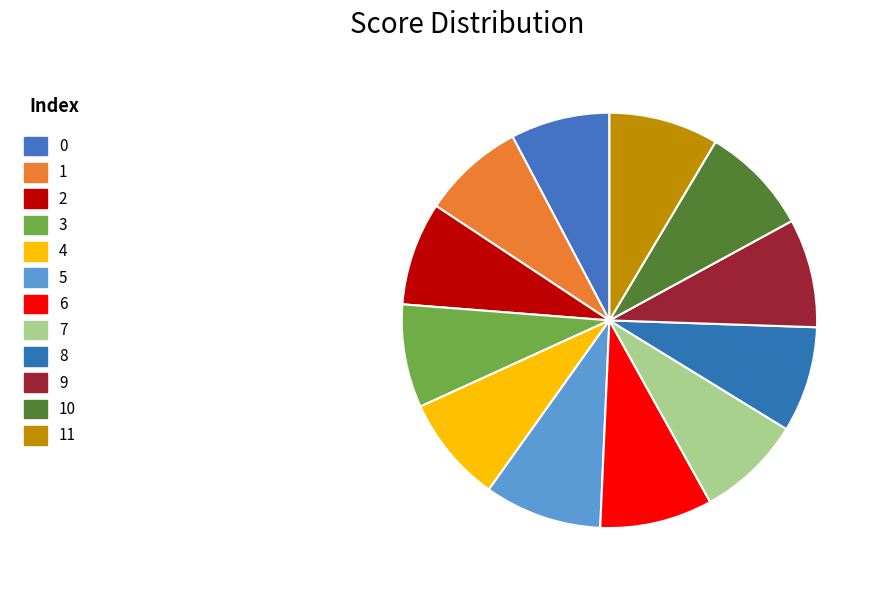

Which slice is the largest?

5